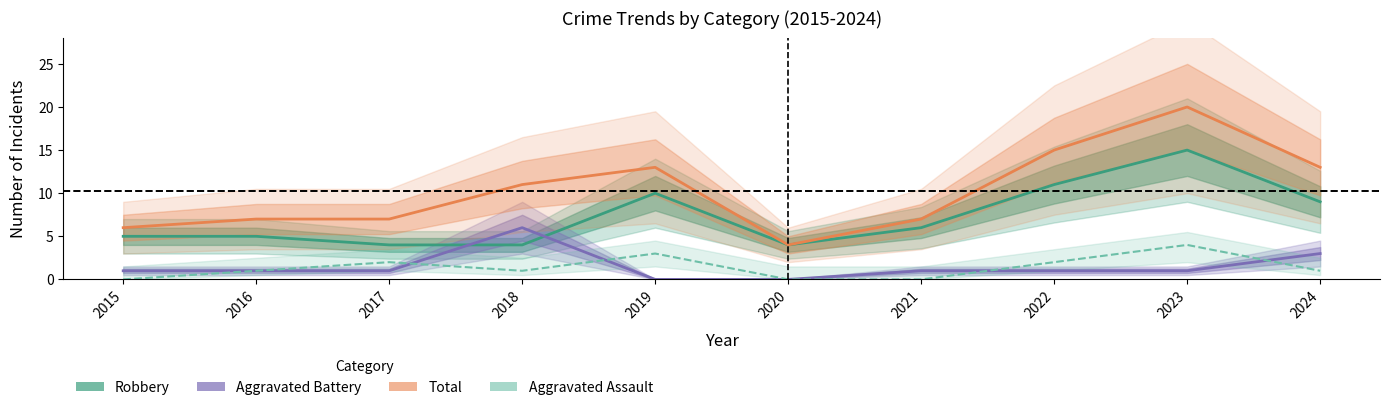

True or false: Aggravated Assault and Aggravated Battery intersect in this chart.

True